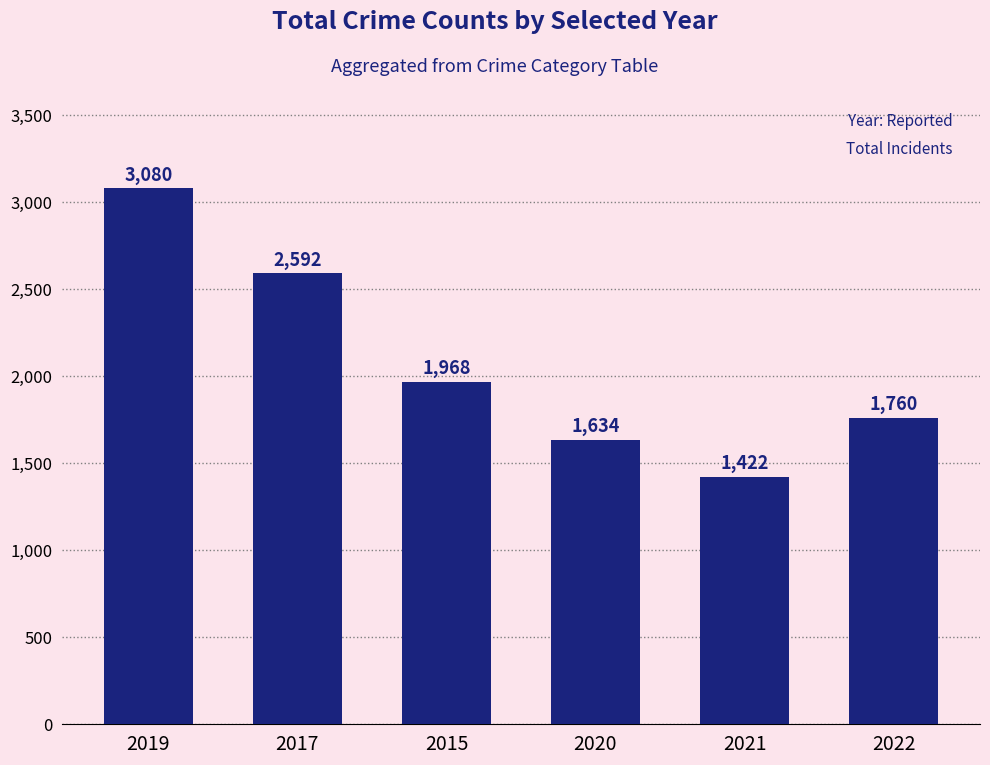

Which category has the highest value across all series?

2019